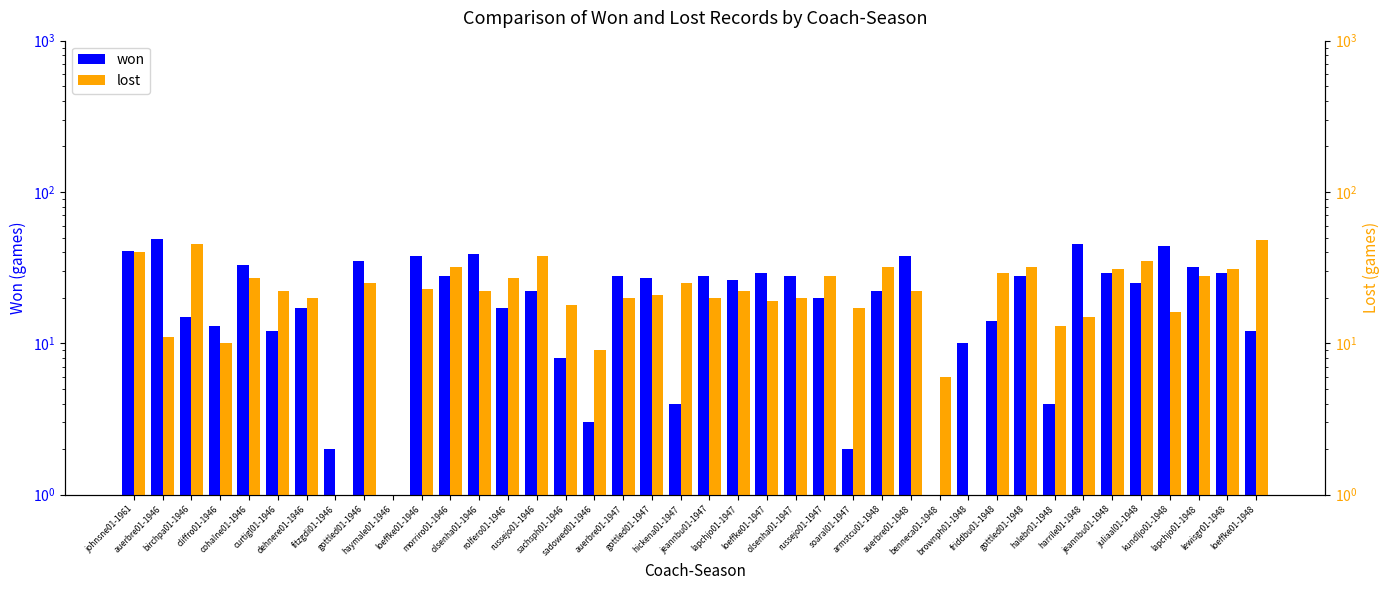

What is the difference between the maximum and minimum values in the lost series?

47